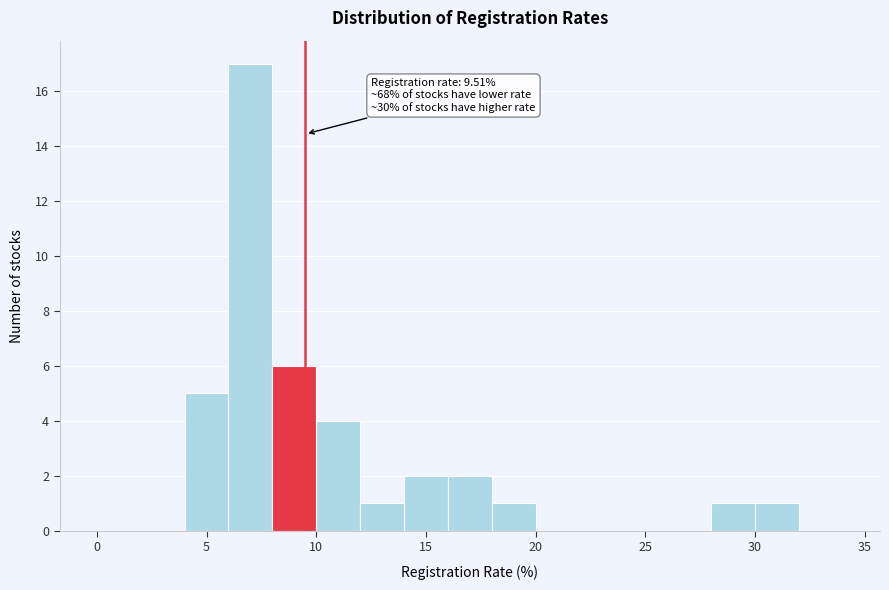

Which range on the x-axis has the tallest bar?

6 to 8